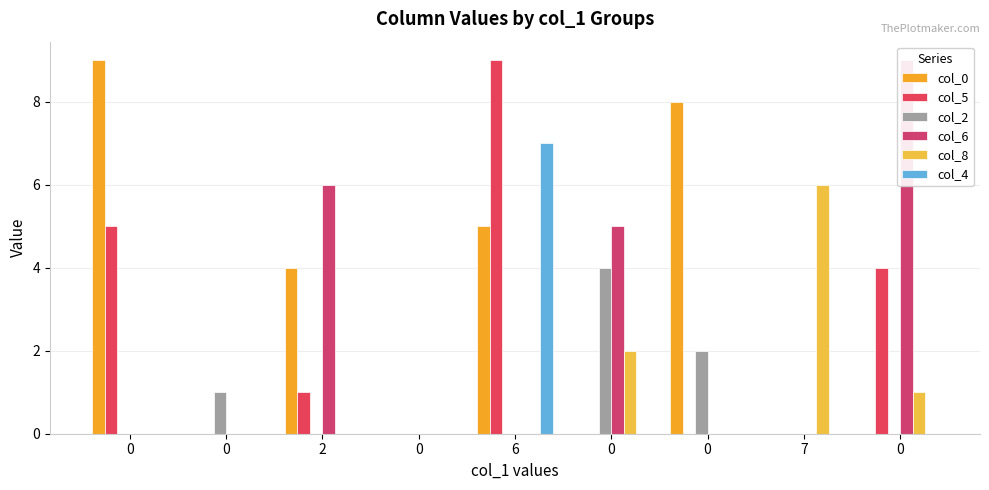

At which category is the sum across all series the highest?

6